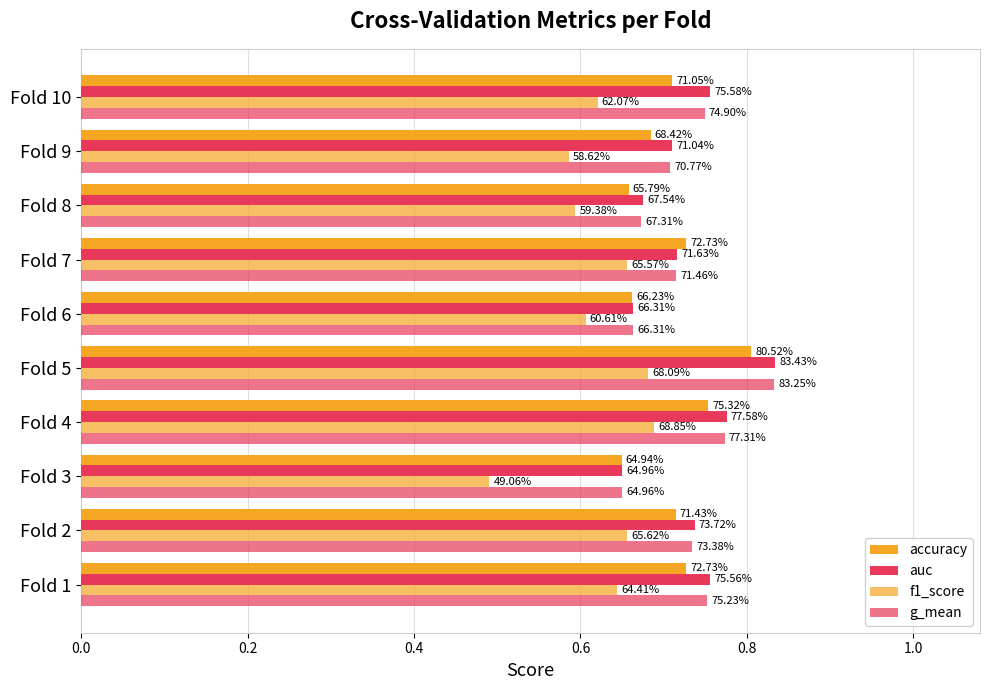

How many categories are shown in the chart?

10